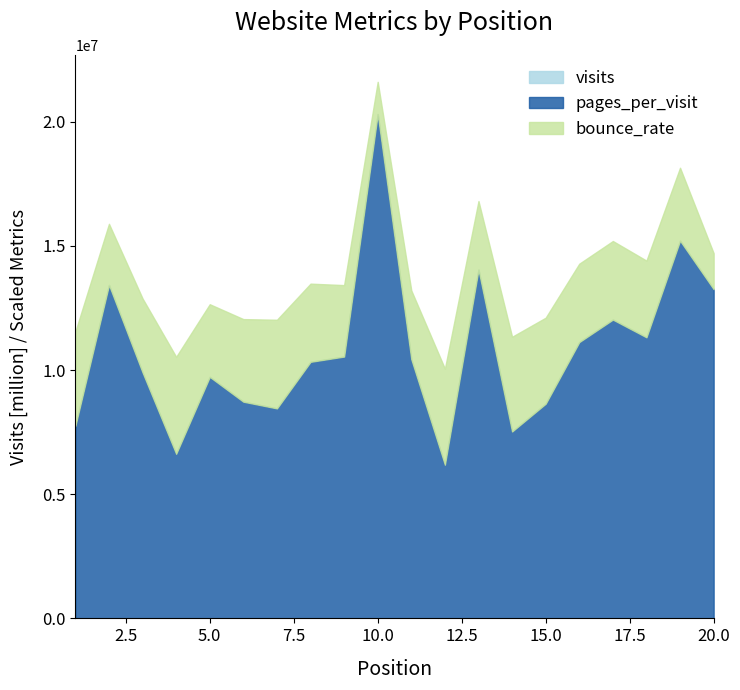

What is the maximum value for visits?

65542705.0